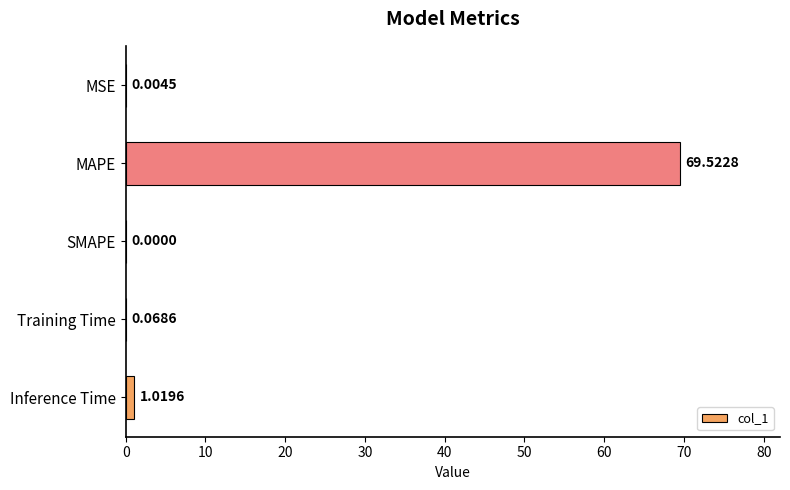

What is the sum of all values?

70.6